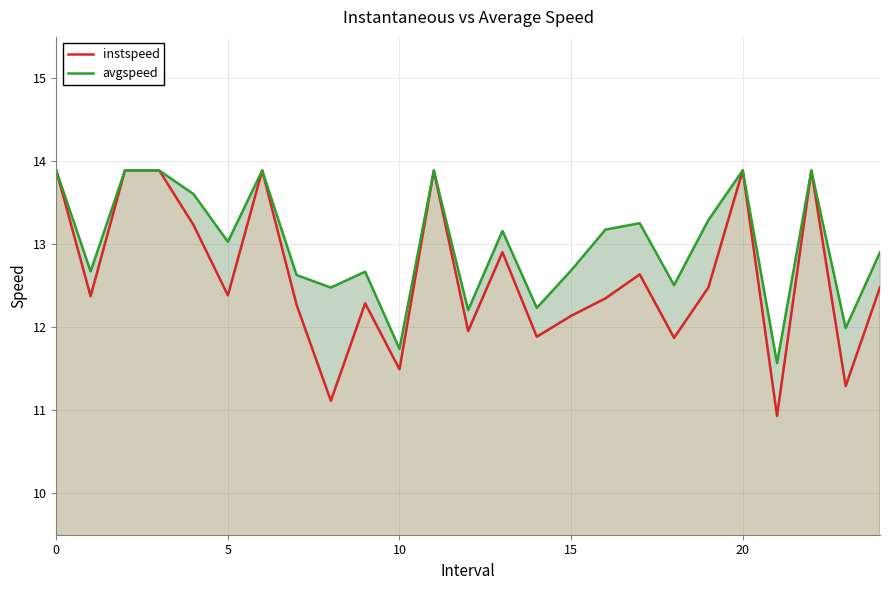

Which has a higher value, 14 or 19?

19